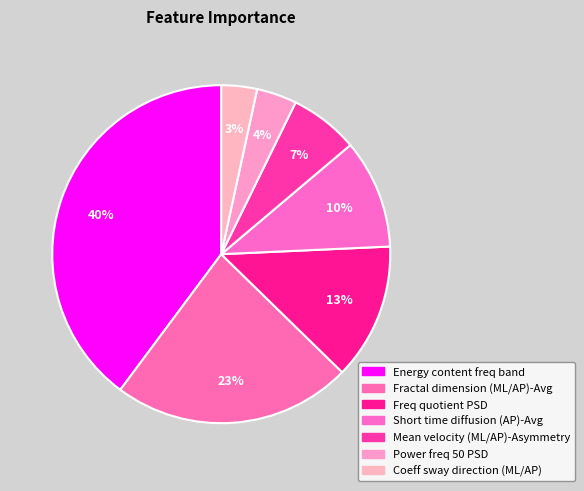

How many slices are in this pie chart?

7